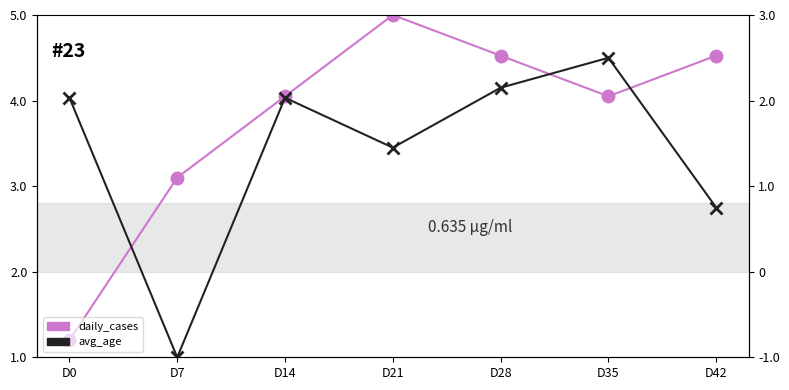

True or false: daily_cases and avg_age intersect in this chart.

True